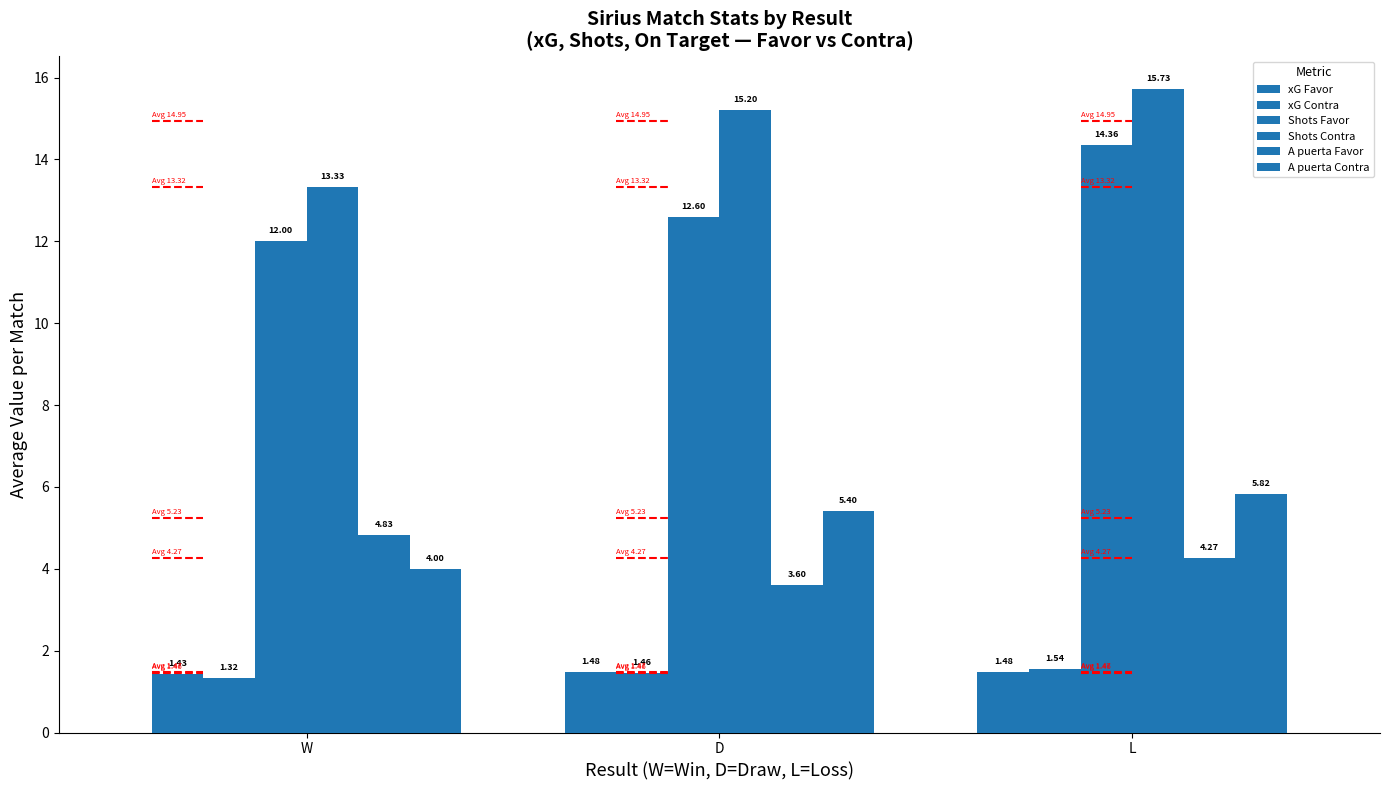

What are all the series names shown in the legend?

xG Favor, xG Contra, Shots Favor, Shots Contra, A puerta Favor, A puerta Contra